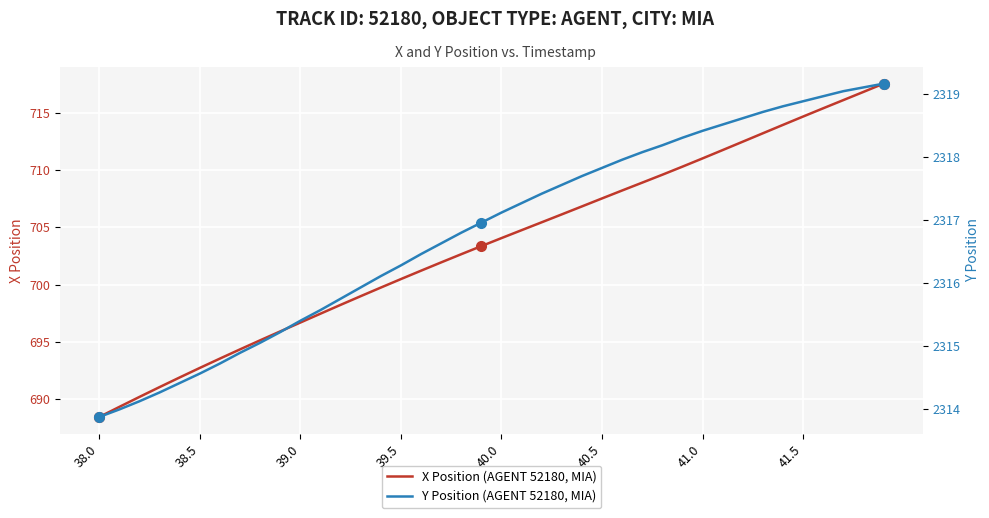

True or false: X Position (AGENT 52180, MIA) has a value of 1193.0 at 40.5.

False